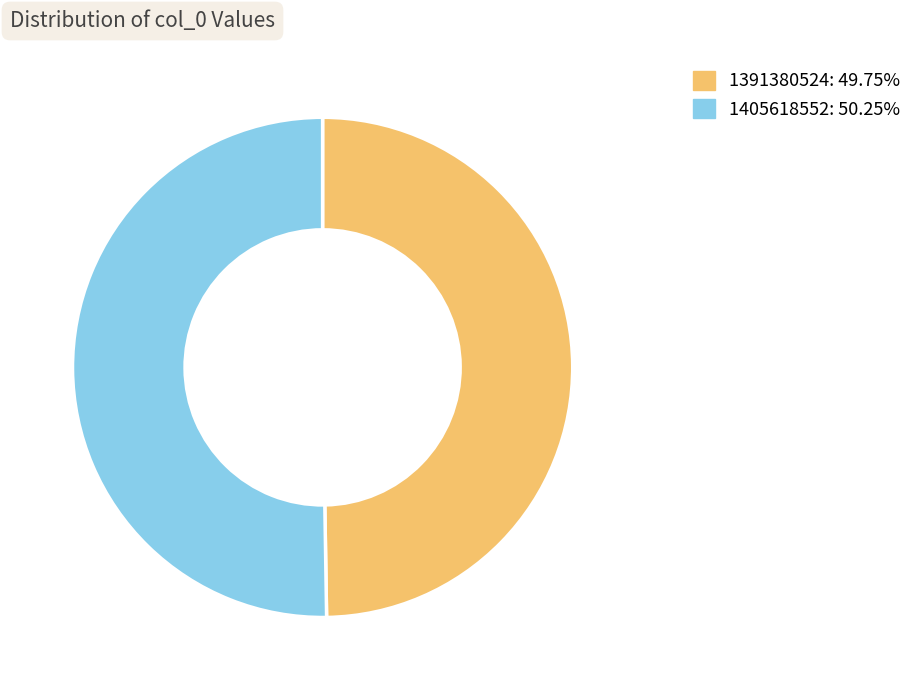

Which slice is the smallest?

1391380524